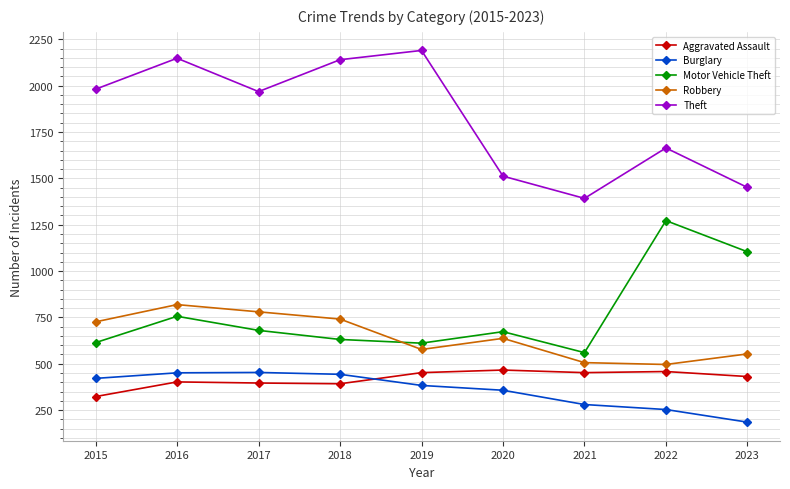

True or false: Robbery and Theft cross at least once.

False